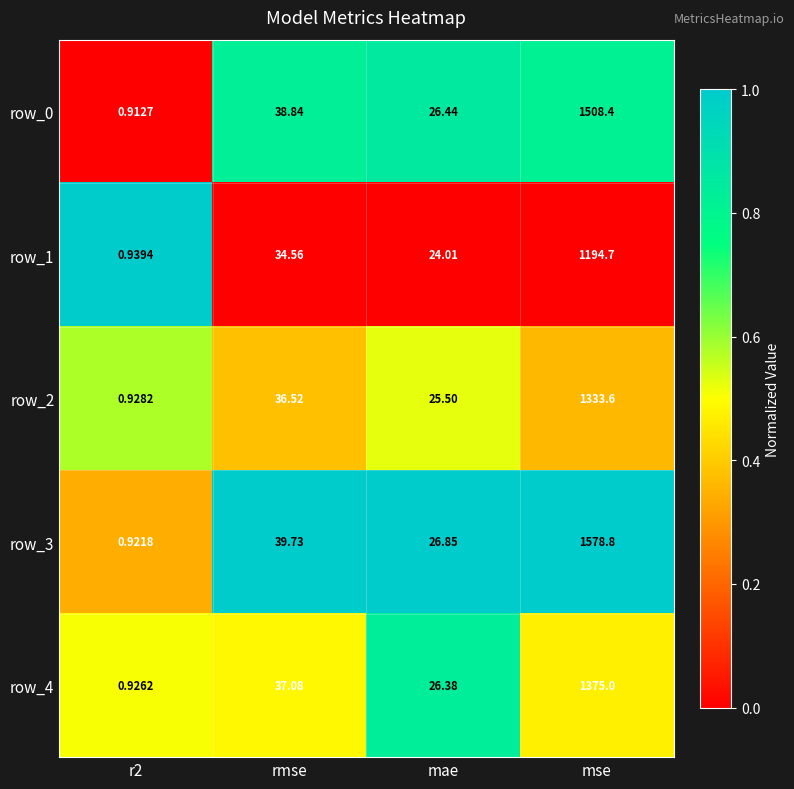

List the labels in order of row_2 value, largest first.

mse, rmse, mae, r2